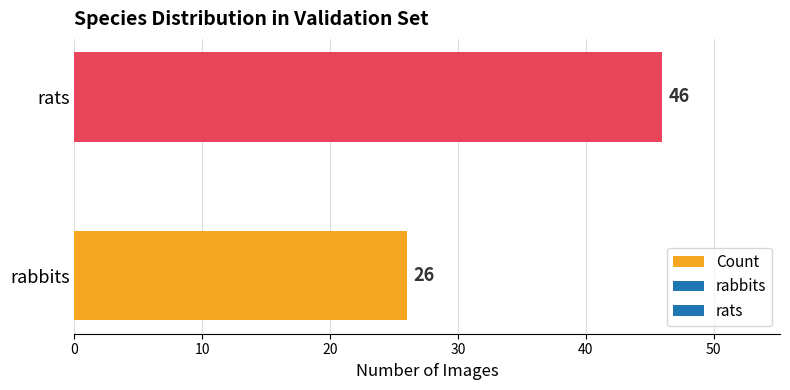

The value at rabbits is 7. True or false?

False